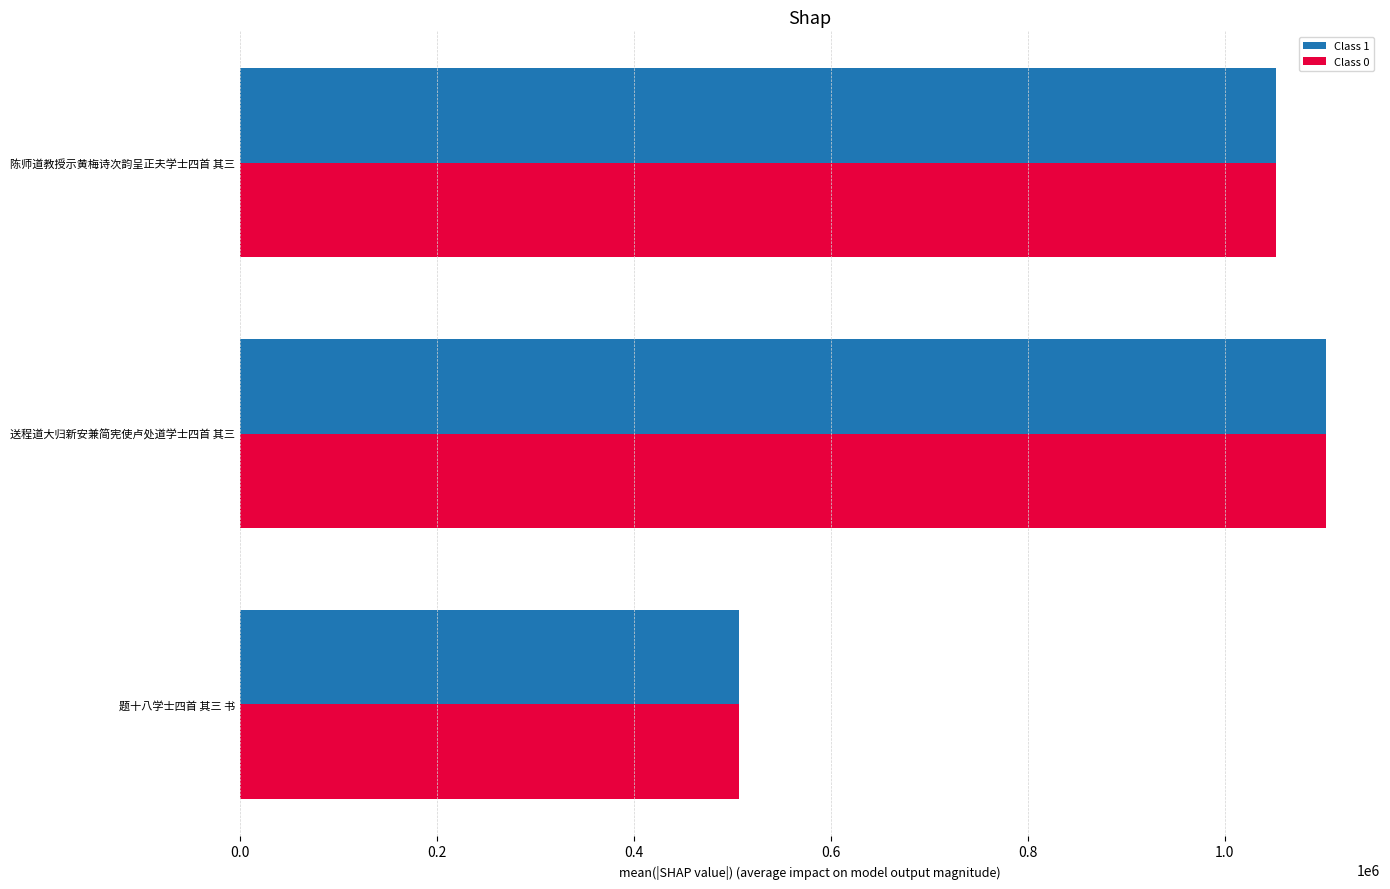

What is the sum of all Class 0 values?

2662327